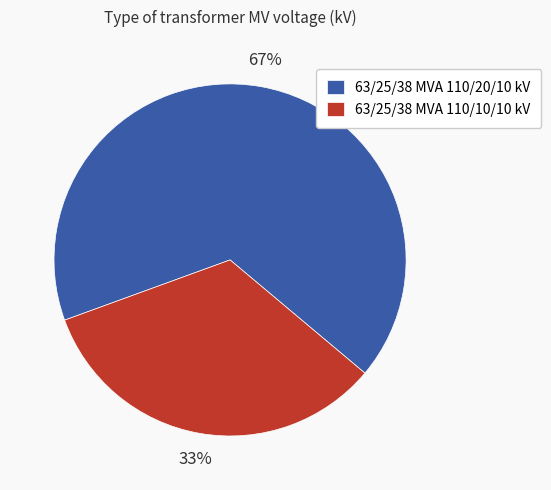

To the nearest percent, what portion does 63/25/38 MVA 110/10/10 kV represent?

33%